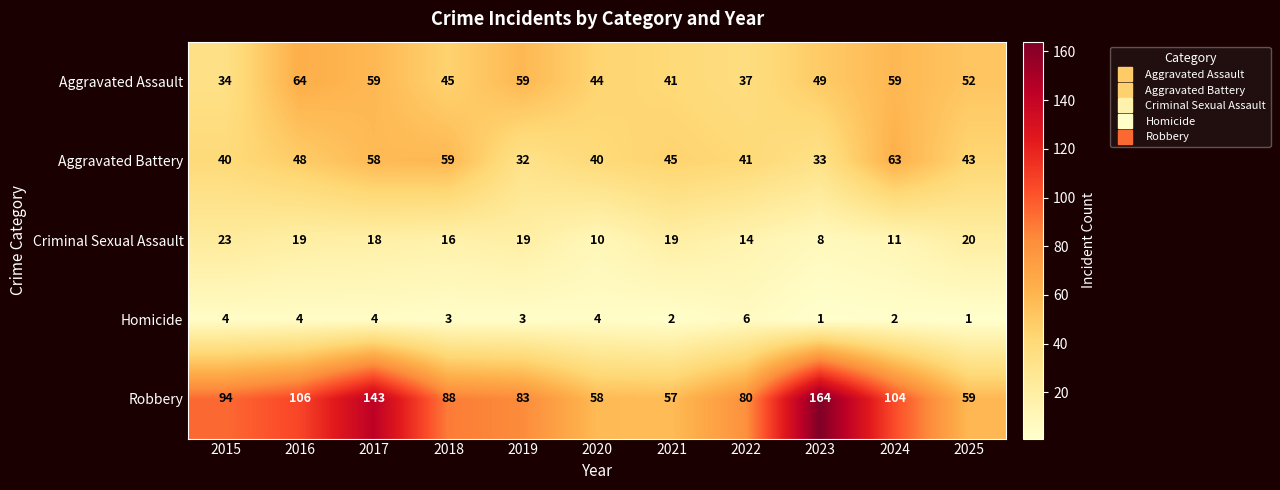

What is the difference between the Aggravated Assault values at 2020 and 2025?

8